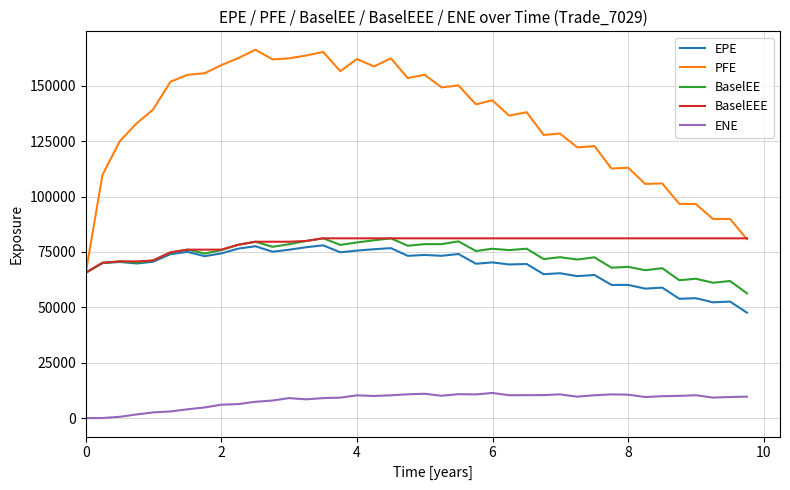

Which series has the largest range (max minus min)?

PFE